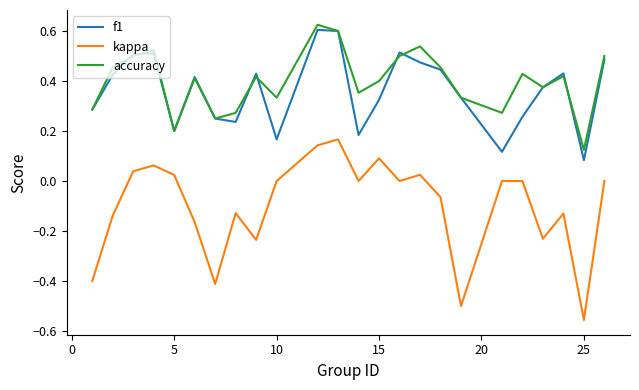

What is the sum of all f1 values?

8.7